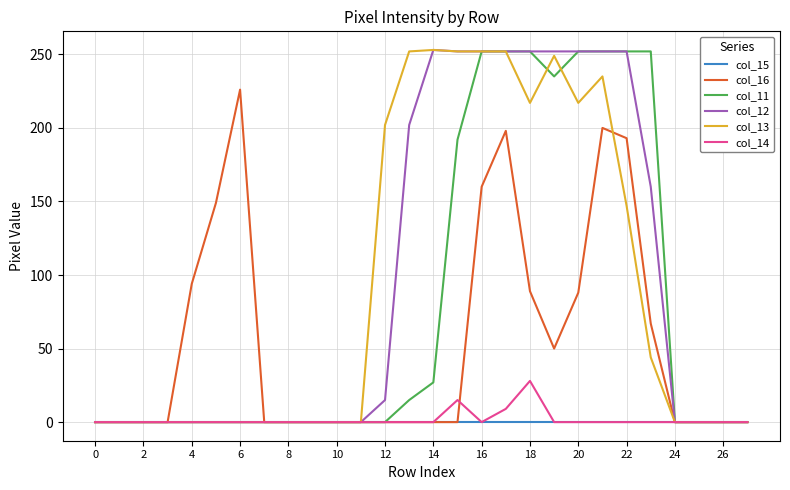

At how many categories does at least one series exceed 8?

15